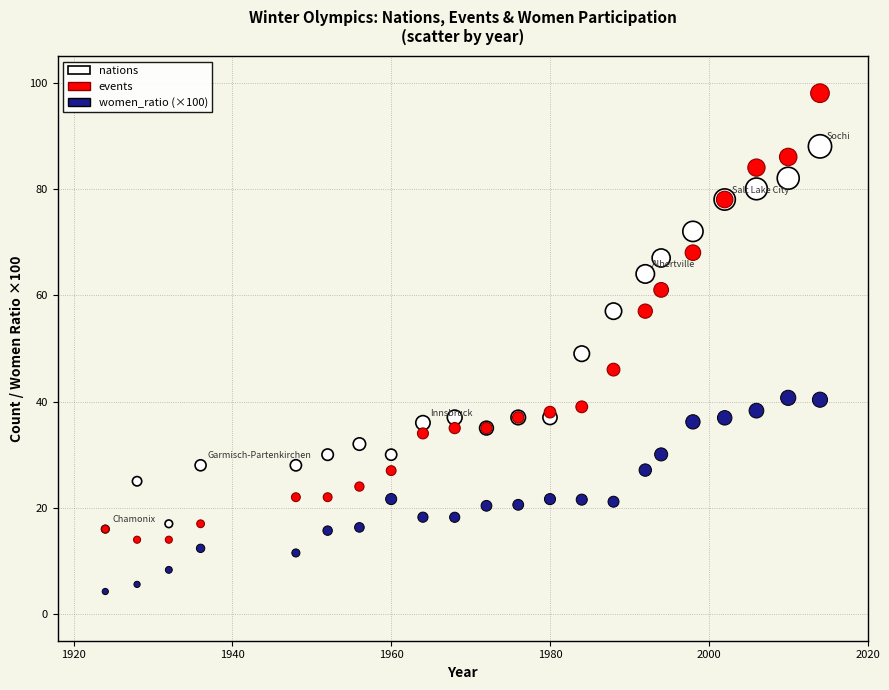

What are all the series names shown in the legend?

nations, events, women_ratio (×100)